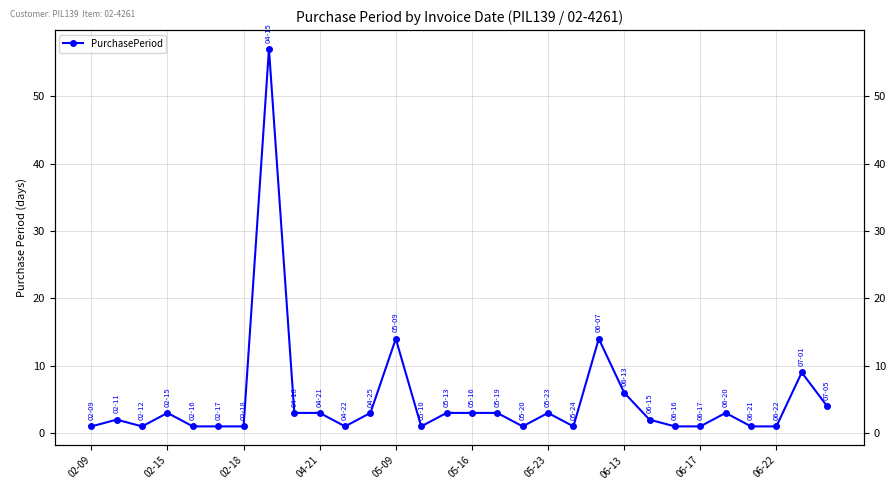

Reading left to right, list all the values displayed in this chart.

1	2	1	3	1	1	1	57	3	3	1	3	14	1	3	3	3	1	3	1	14	6	2	1	1	3	1	1	9	4